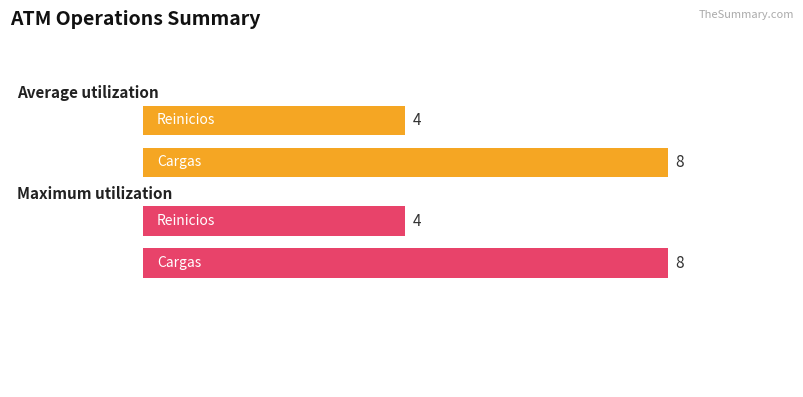

Where is Average utilization nearest to the value 6?

Reinicios